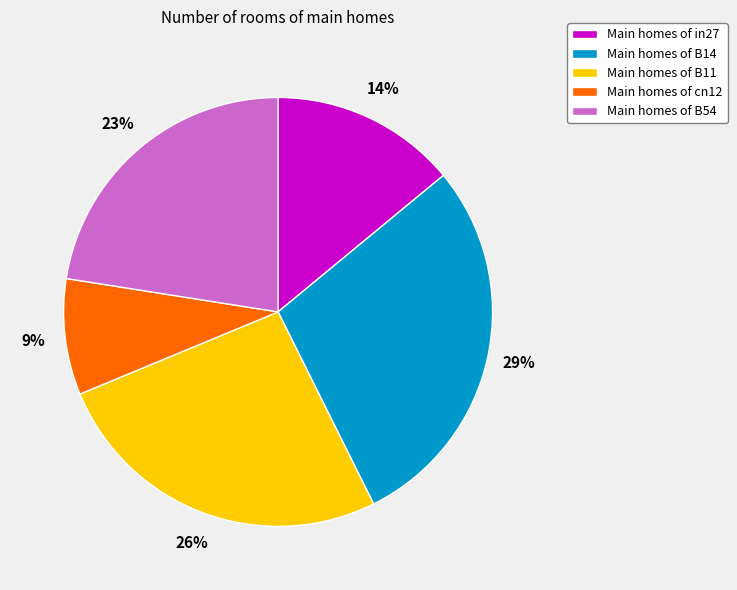

Is there any slice that represents more than half of the pie?

No